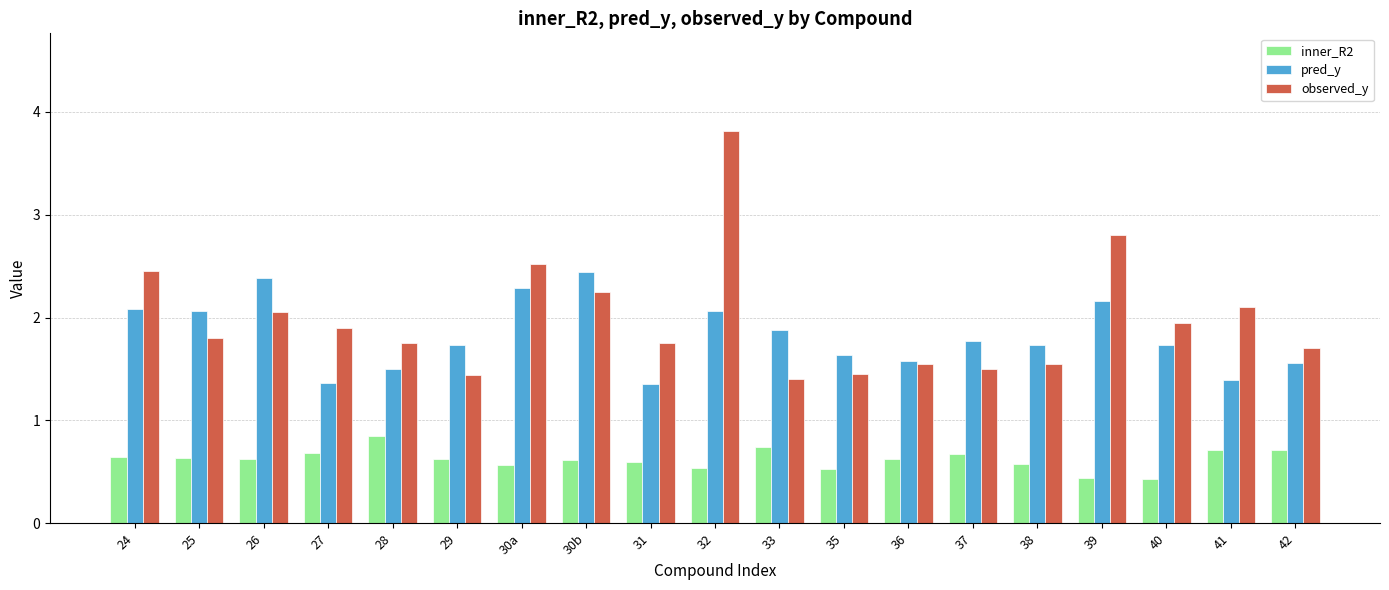

What value does the inner_R2 series have at 40?

0.4